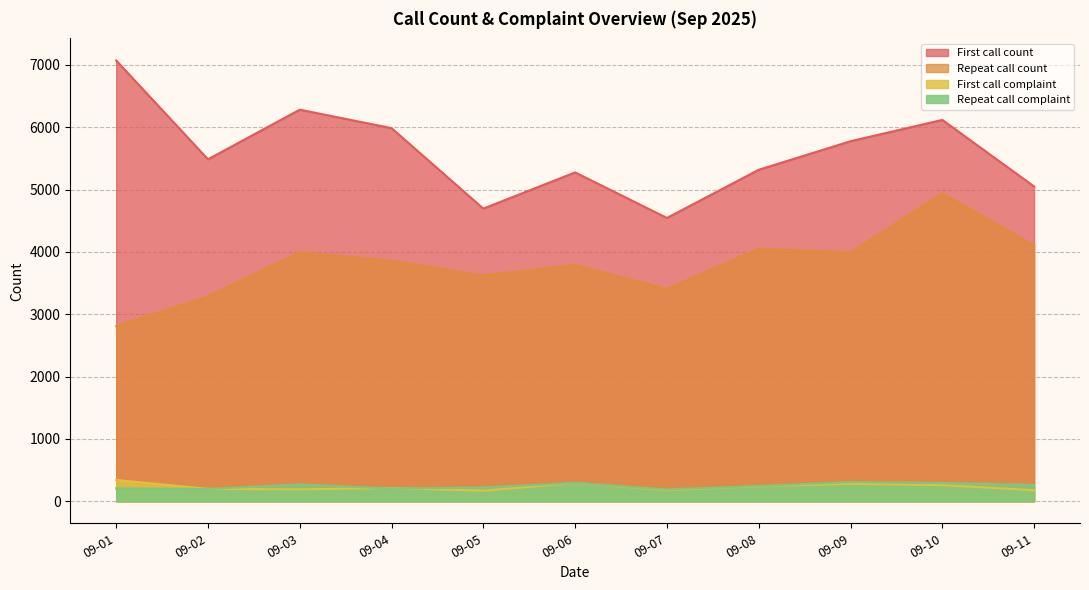

Where is the first local maximum for Repeat call count?

09-03